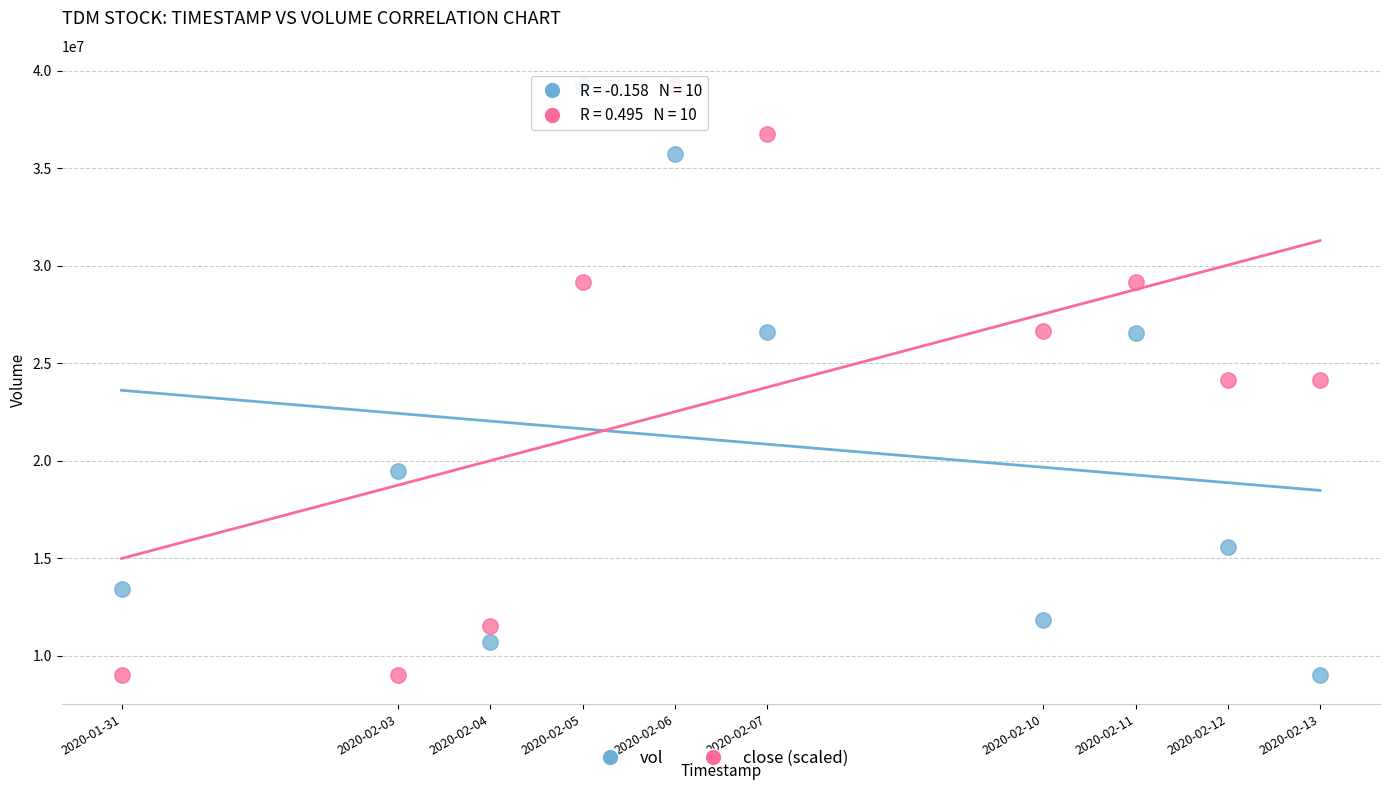

What is the X range (max minus min) for the scatter plot?

1123200.0